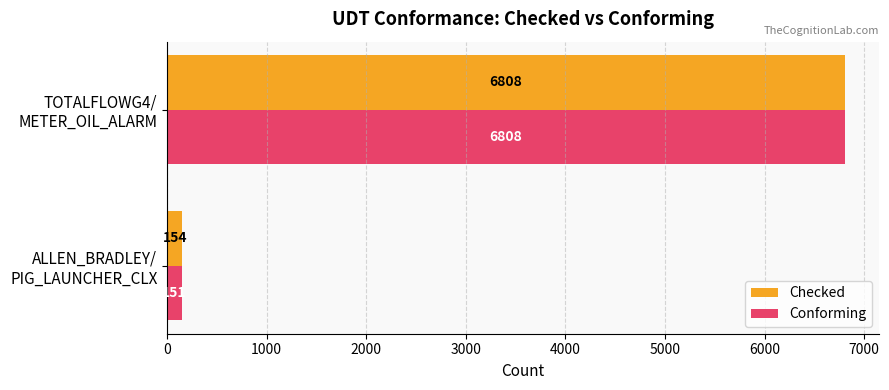

Count the number of data series in this chart.

2